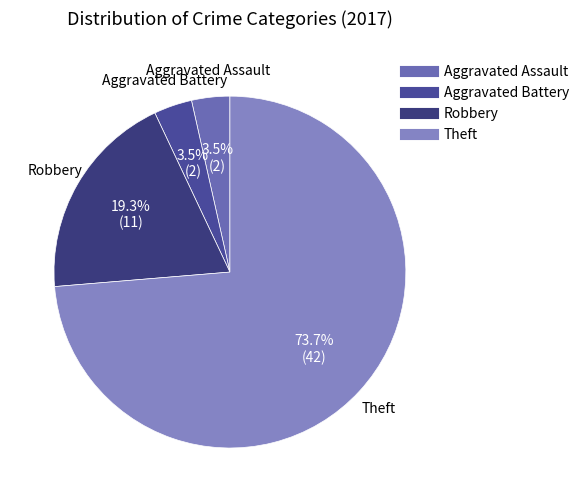

What is the largest slice in the pie chart?

Theft